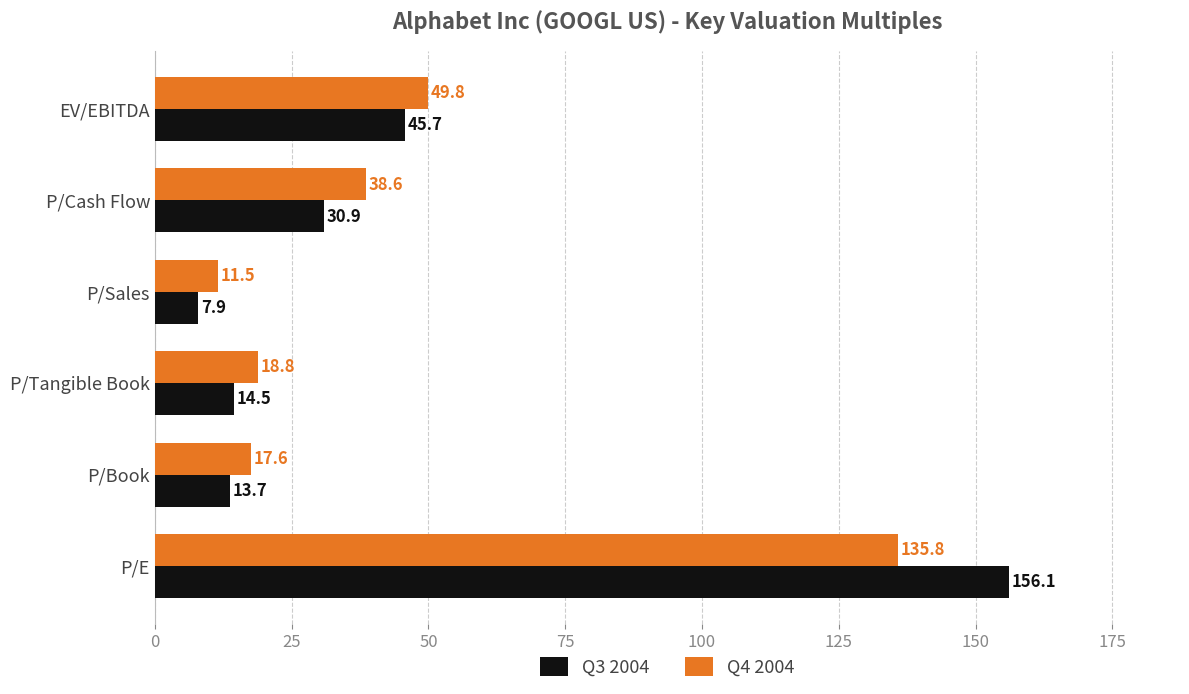

At how many categories does at least one series exceed 46?

2